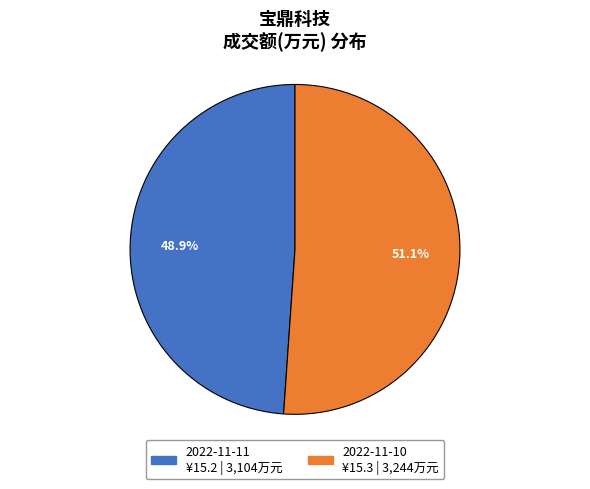

Which category has the smallest portion of the pie?

2022-11-11